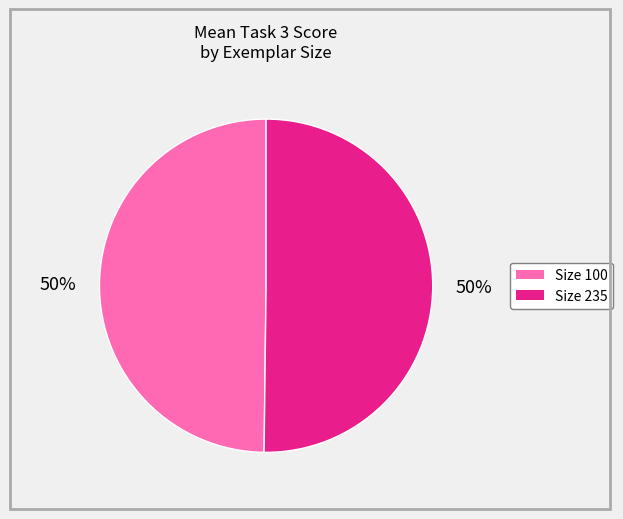

To the nearest percent, what is the average slice percentage?

50%